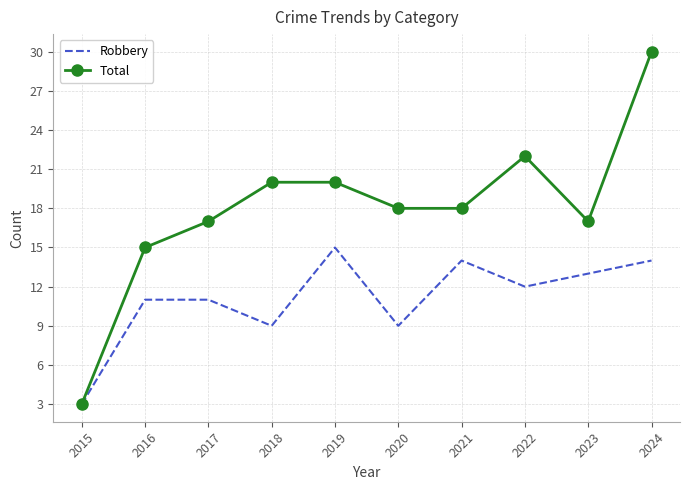

What is the approximate value of Total at 2015?

3